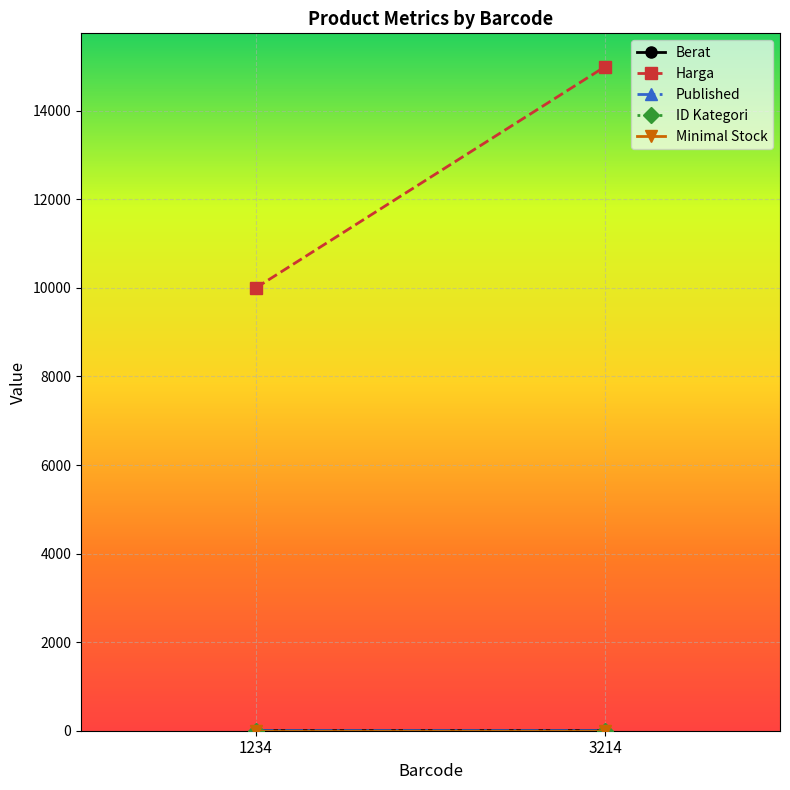

What is the greatest value displayed?

15000